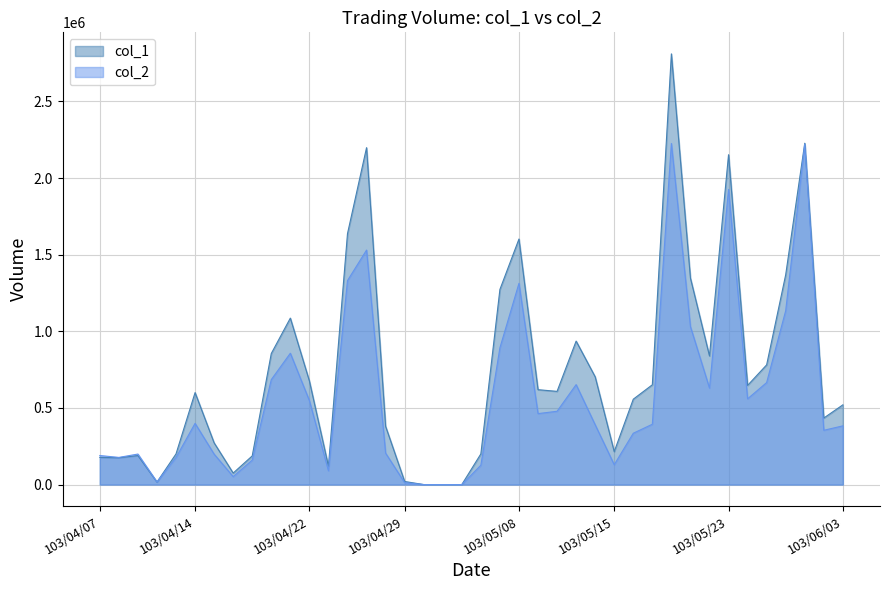

What is the highest value of the col_2 series?

2225310